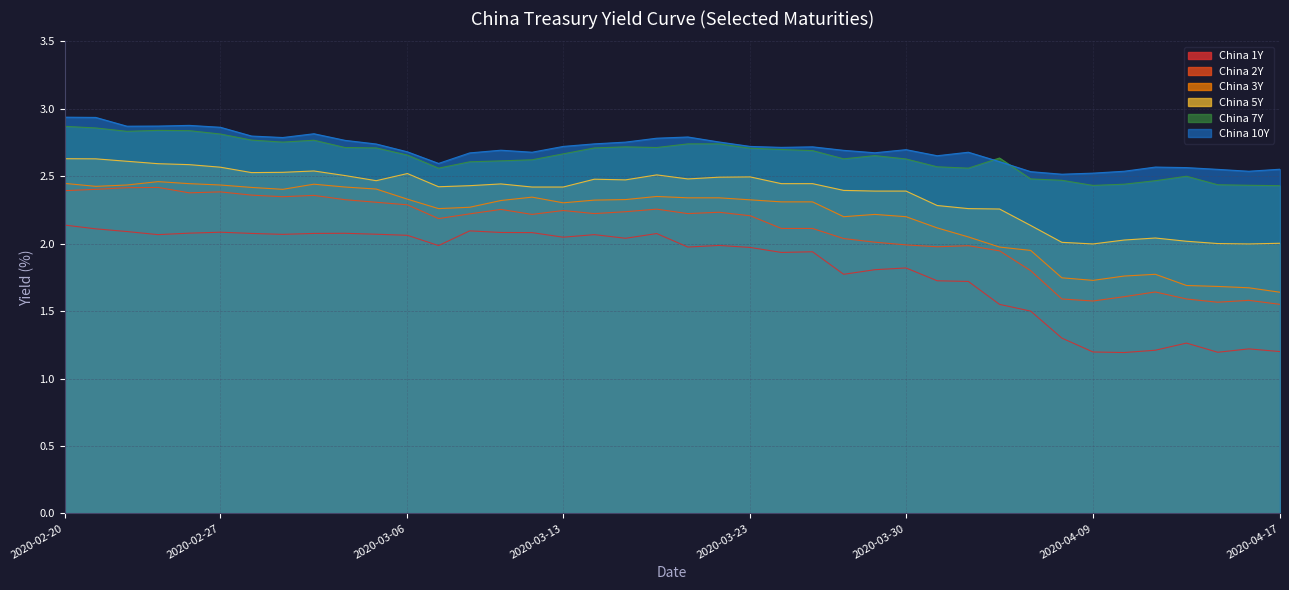

Count the number of data series in this chart.

6